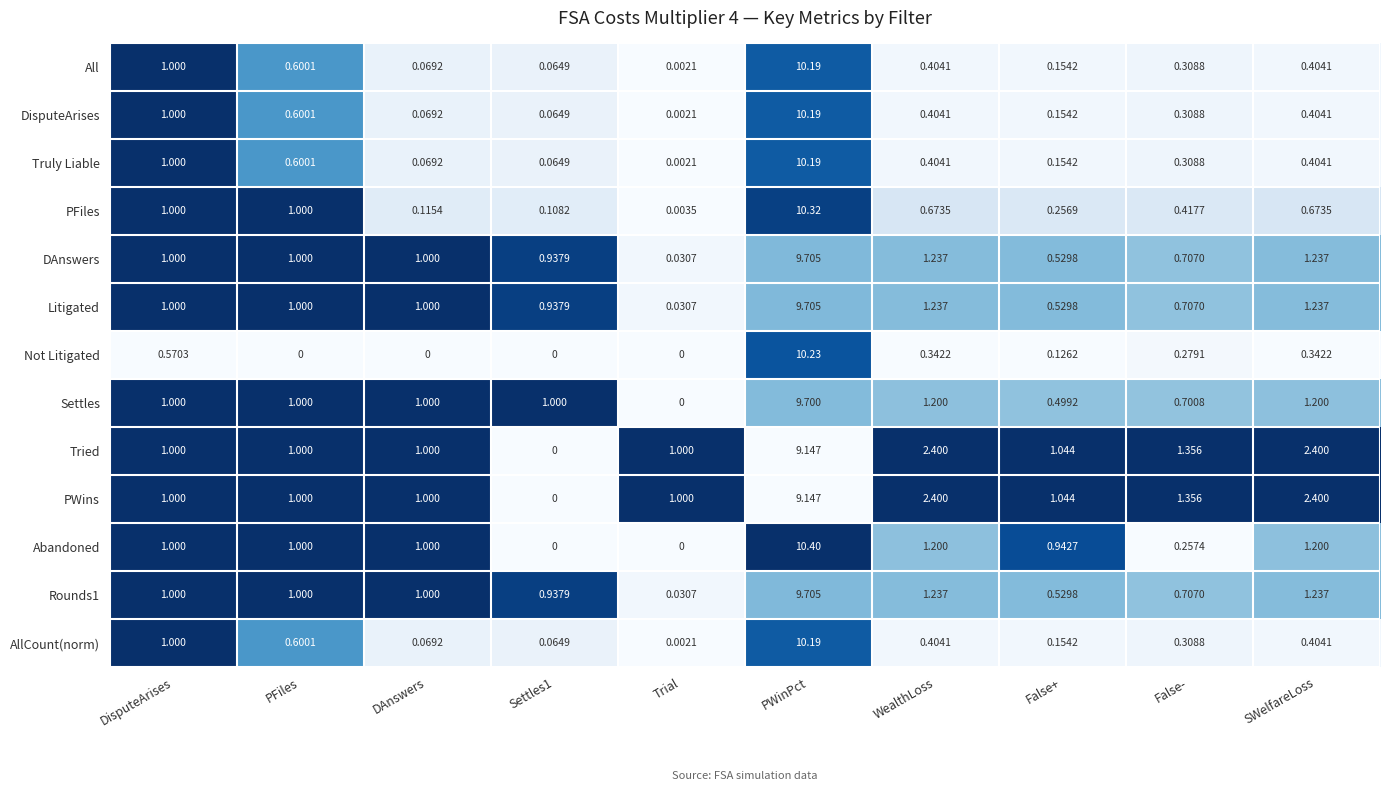

Is the value of AllCount(norm) at PWinPct greater than the value of Rounds1 at PWinPct?

Yes